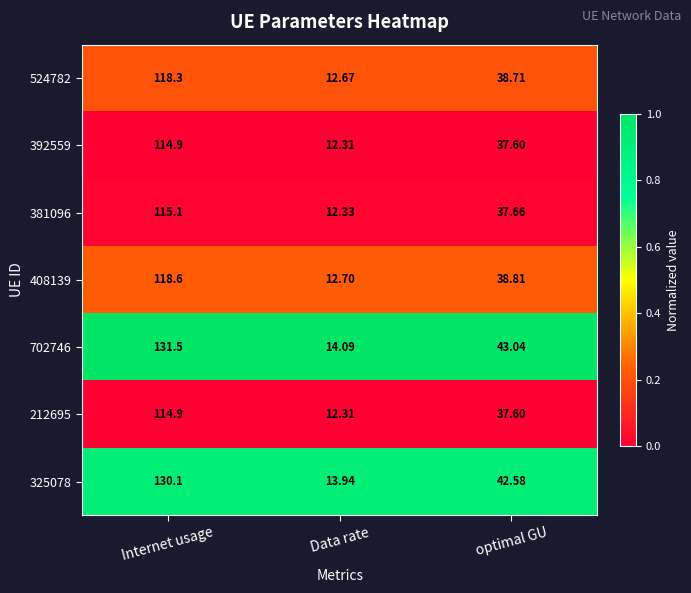

At which category does the chart reach its peak across all series?

Internet usage